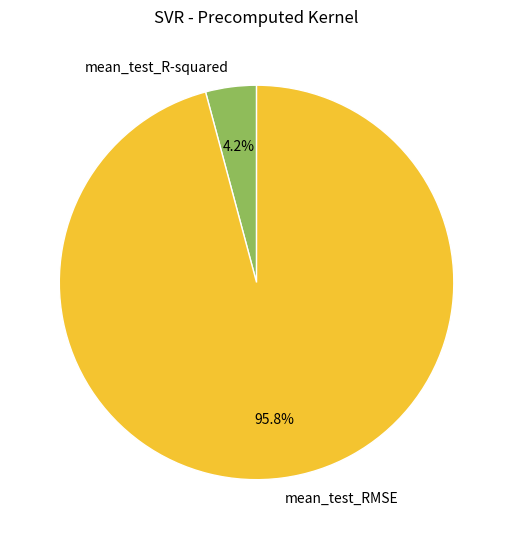

How many slices are in this pie chart?

2